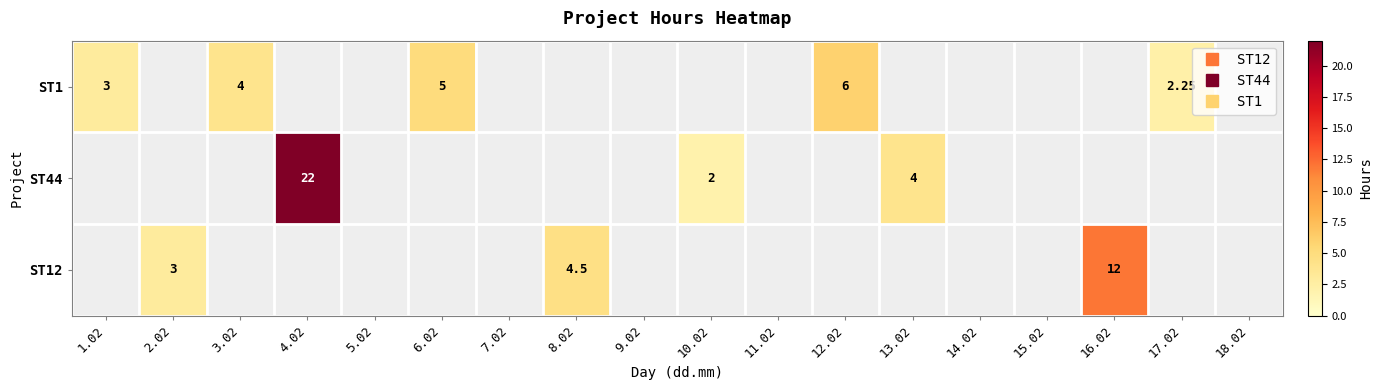

Rank the categories by ST1 value from highest to lowest.

12.02, 6.02, 3.02, 1.02, 17.02, 2.02, 4.02, 5.02, 7.02, 8.02, 9.02, 10.02, 11.02, 13.02, 14.02, 15.02, 16.02, 18.02